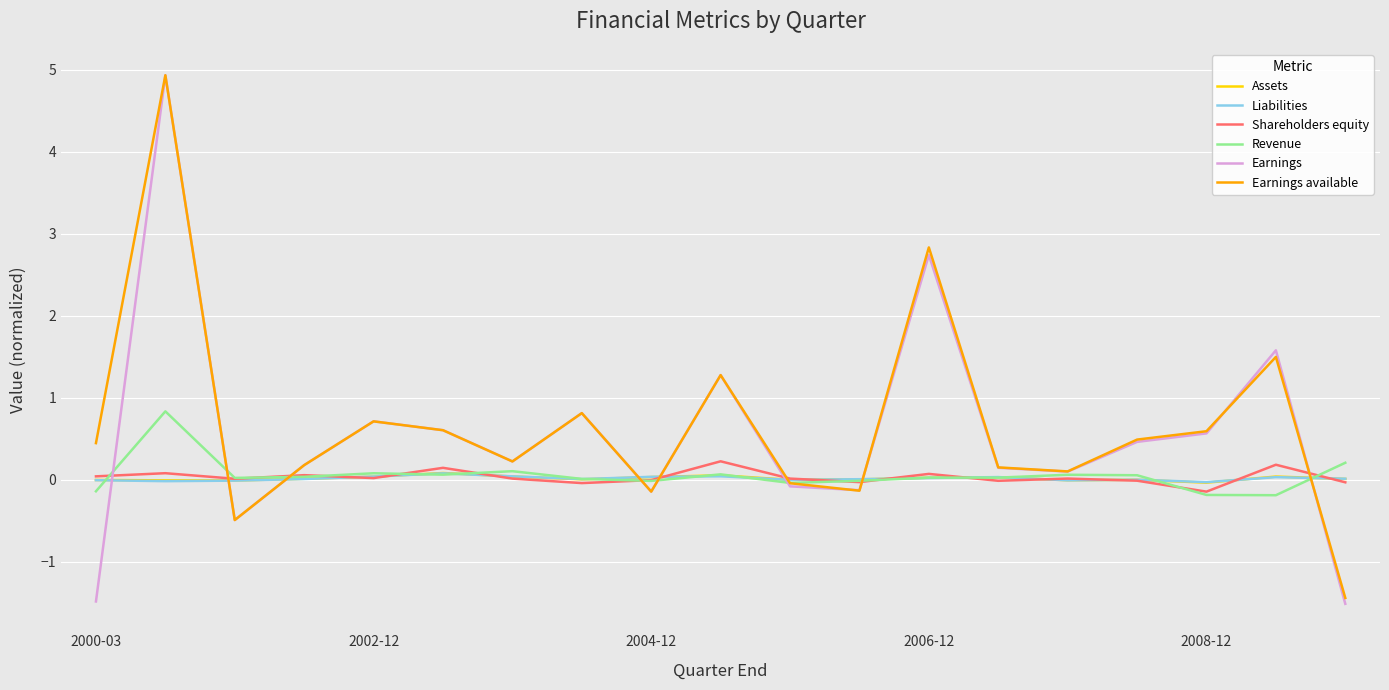

What is the highest value of the Earnings available series?

4.9